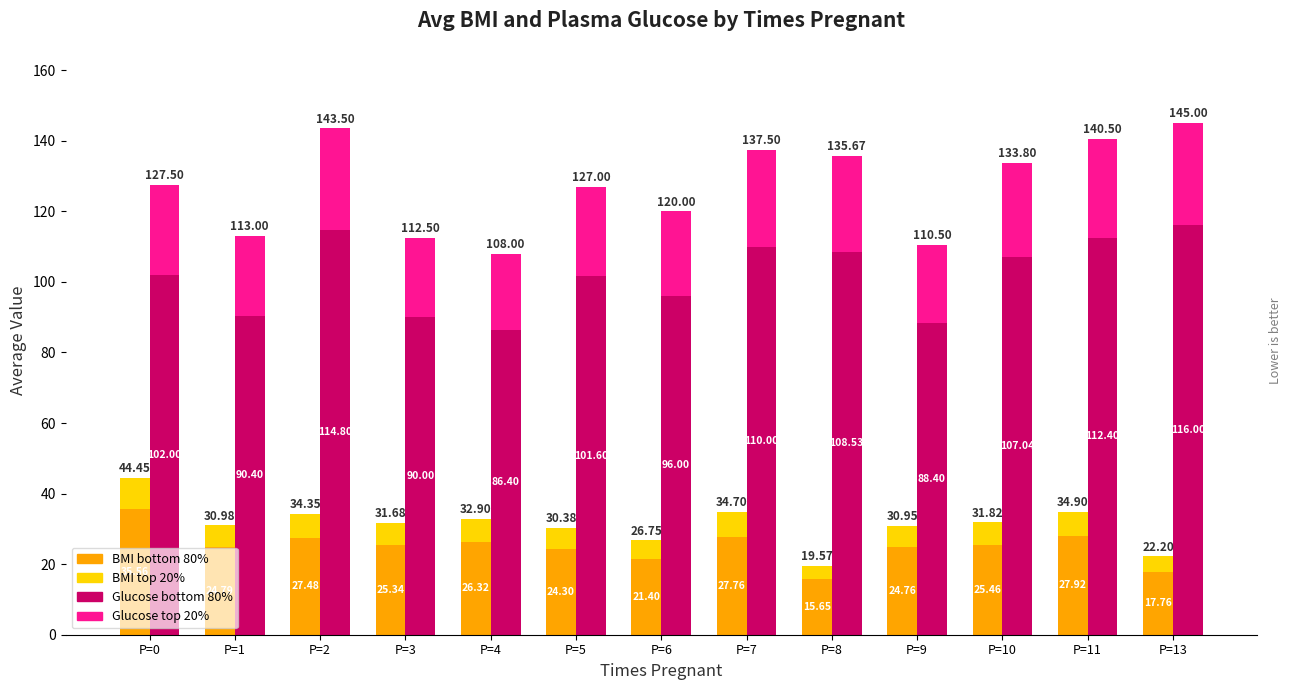

What is the value of the BMI top bar at the 7th from the left?

5.4